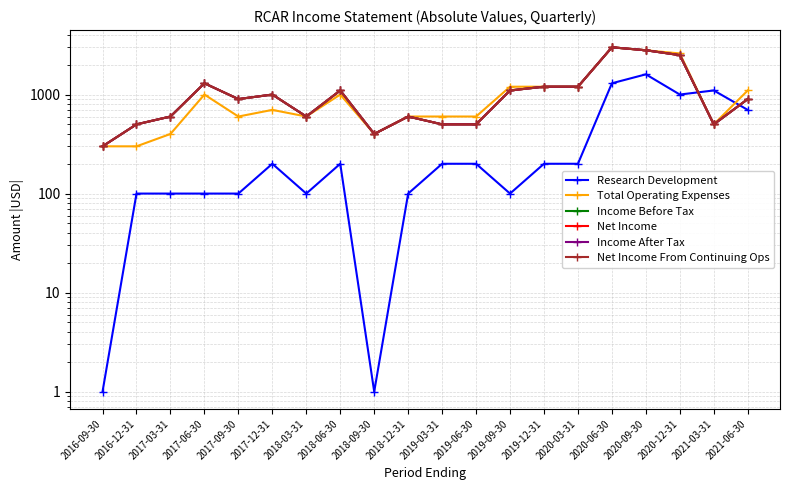

How many distinct data groups are displayed?

6